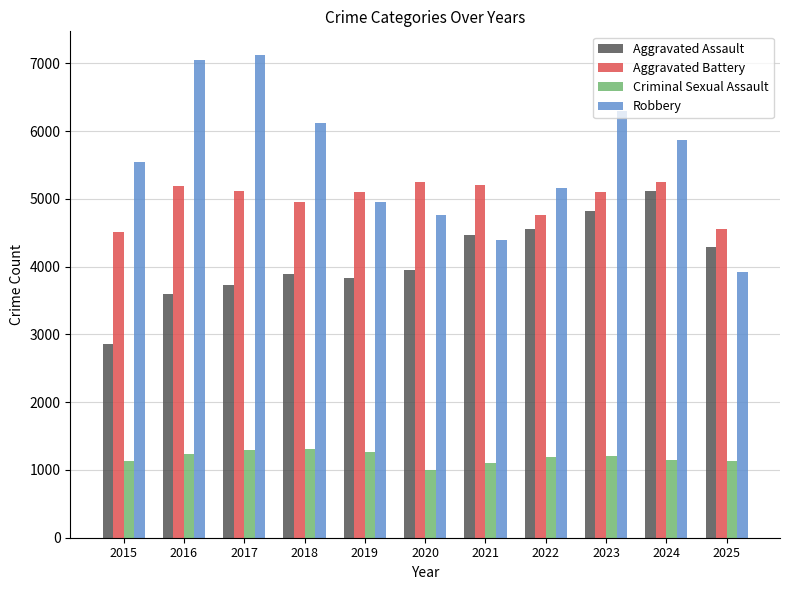

Which category has the highest value across all series?

2017